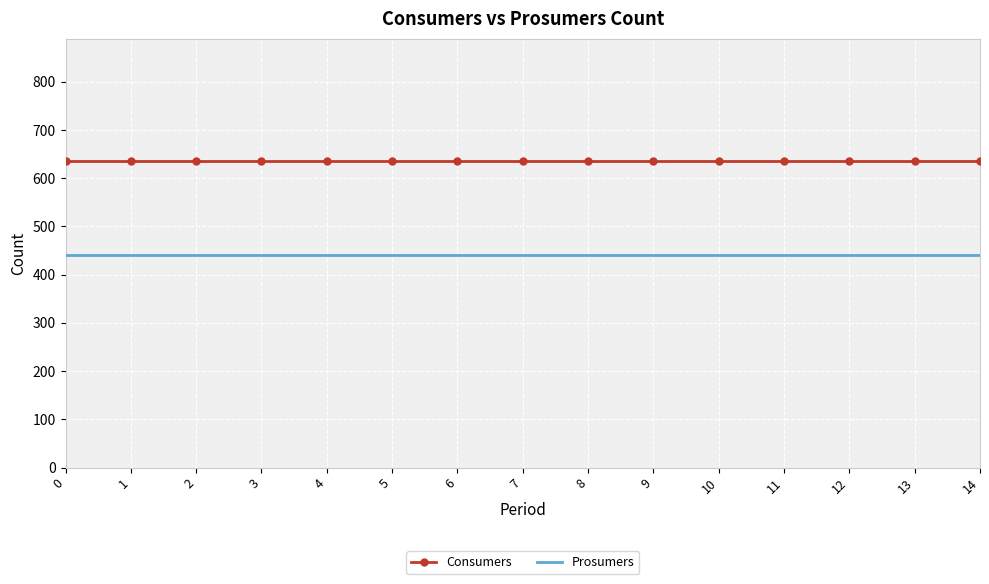

List the series in order of their peak value, lowest first.

Prosumers, Consumers